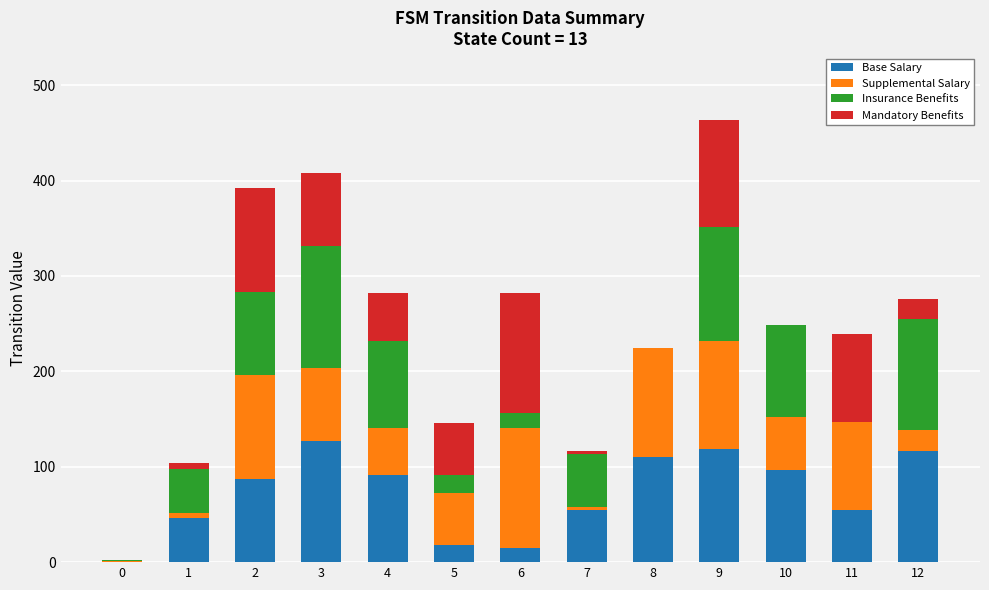

At which category is the sum across all series the highest?

9